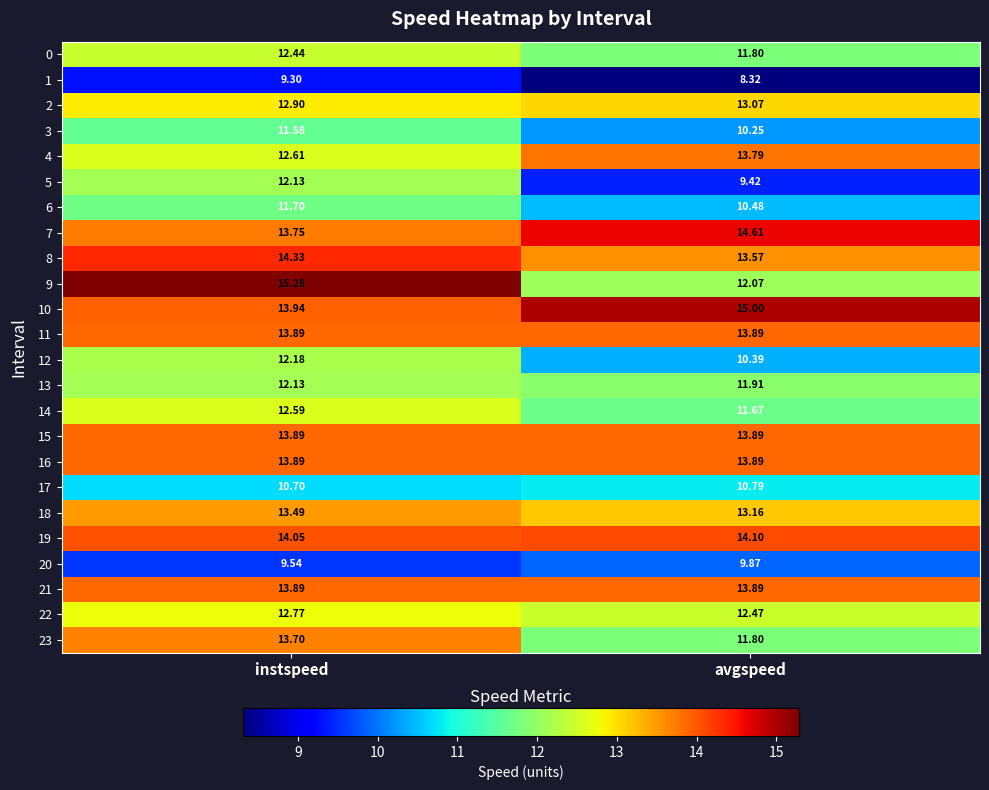

Which category has the lowest value in the 6 series?

avgspeed